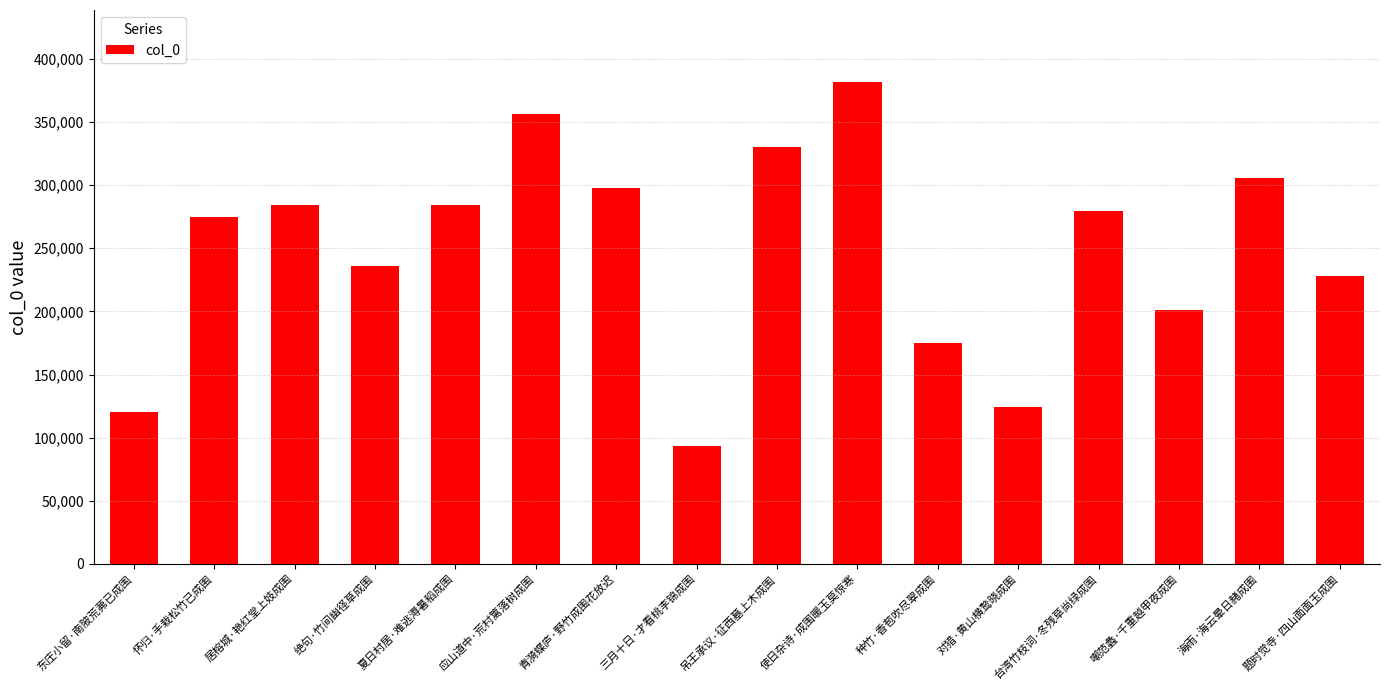

Which has a higher value, 种竹·香苞吹尽翠成围 or 使日杂诗·成围暖玉莫惊寒?

使日杂诗·成围暖玉莫惊寒